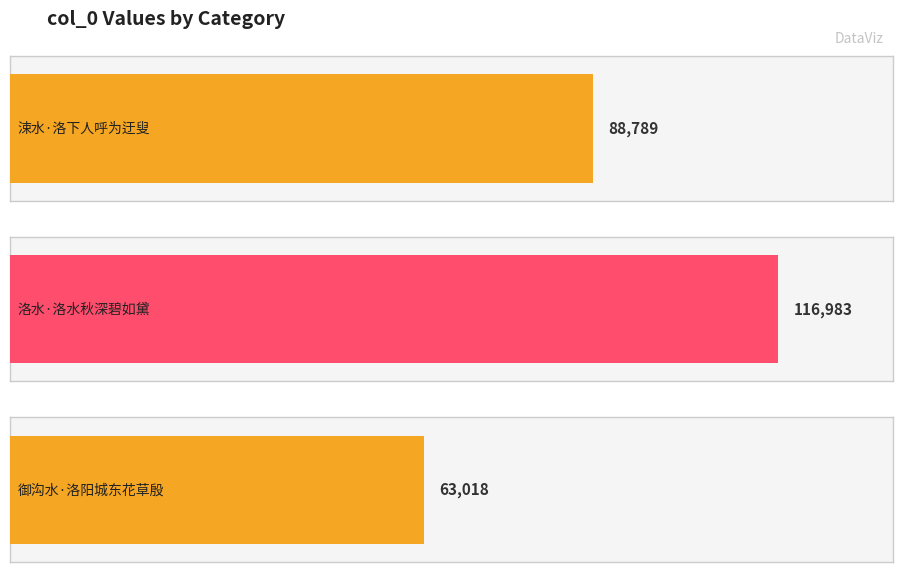

Rank the categories by value from lowest to highest.

御沟水·洛阳城东花草殷, 涑水·洛下人呼为迂叟, 洛水·洛水秋深碧如黛